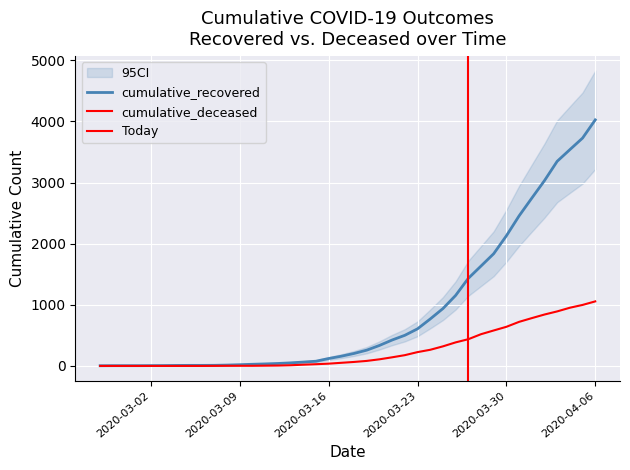

The cumulative_deceased series shows 843 at 31. True or false?

False